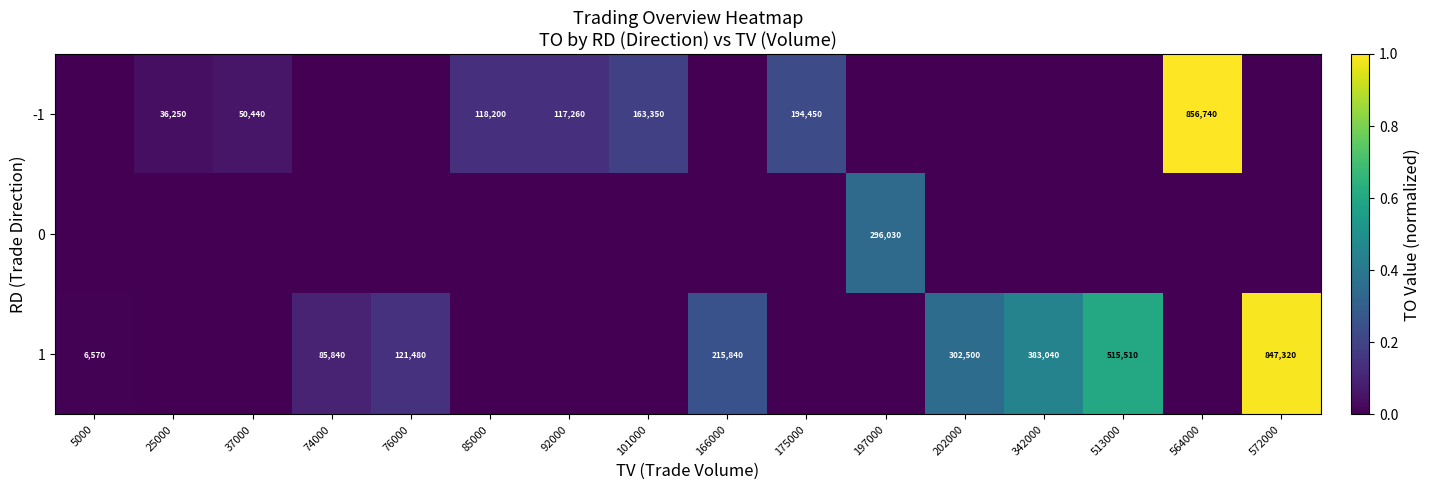

Is it true that -1 equals 65602 at 37000?

False